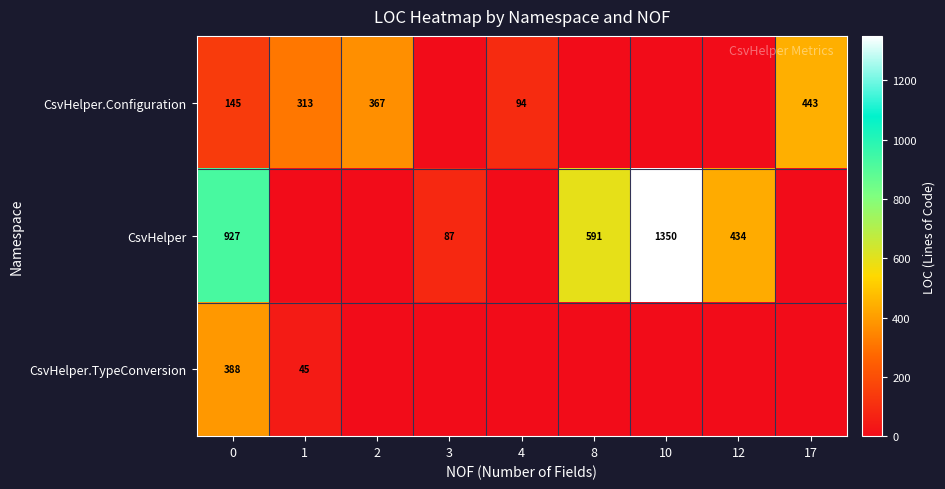

What is the difference between the maximum and second lowest values in the CsvHelper series?

1350